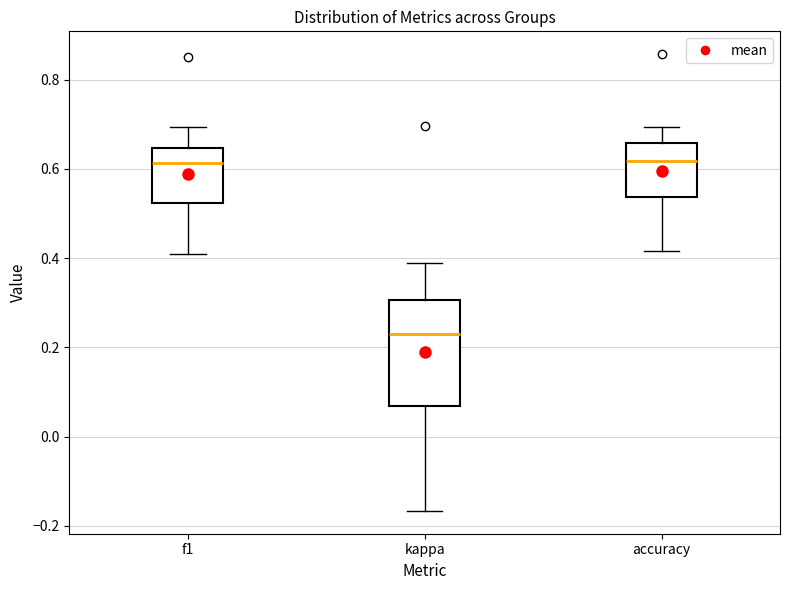

Reading left to right, read every box against the y-axis: the position of its median line, the range the box covers, and the ends of its whiskers. The values are not printed on the chart, so give them approximately, as read against the axis.

f1: median 0.62, box 0.52 to 0.64, whiskers 0.40 to 0.70
kappa: median 0.22, box 0.06 to 0.30, whiskers -0.16 to 0.38
accuracy: median 0.62, box 0.54 to 0.66, whiskers 0.42 to 0.70